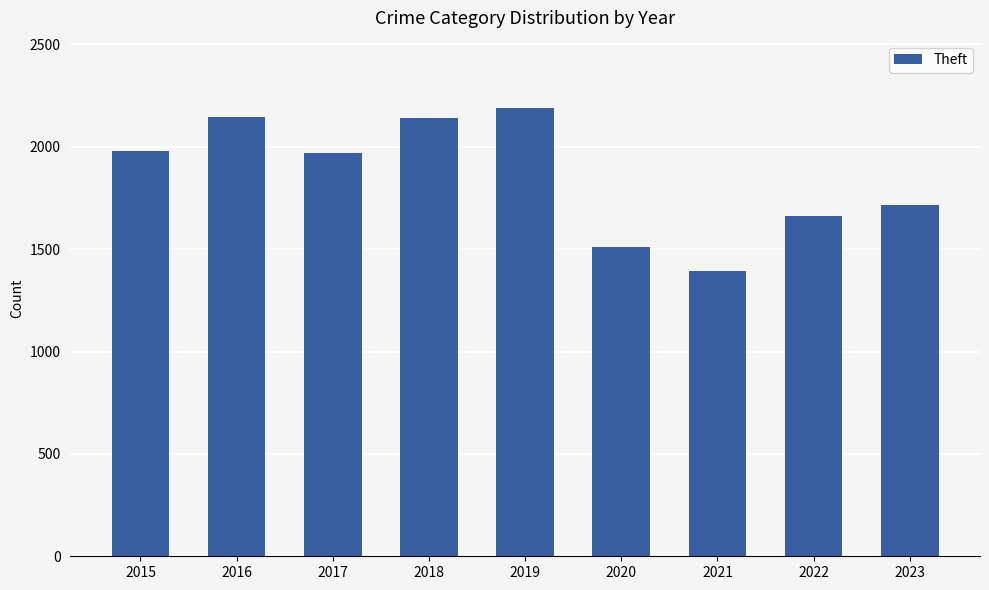

The value at 2015 is 1981. True or false?

True